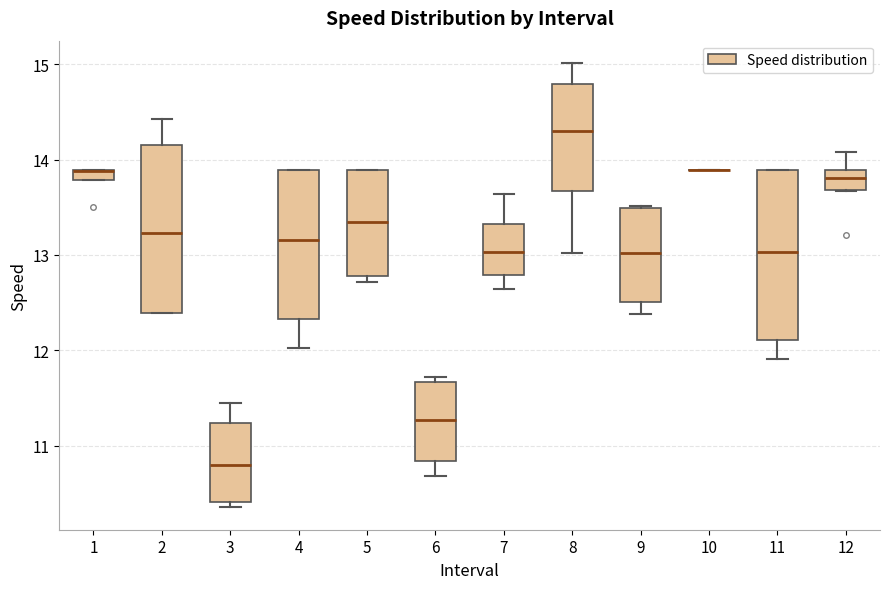

Where is the lower edge of the box at x = 2 on the y-axis? The values are not printed on the chart, so give them approximately, as read against the axis.

12.4